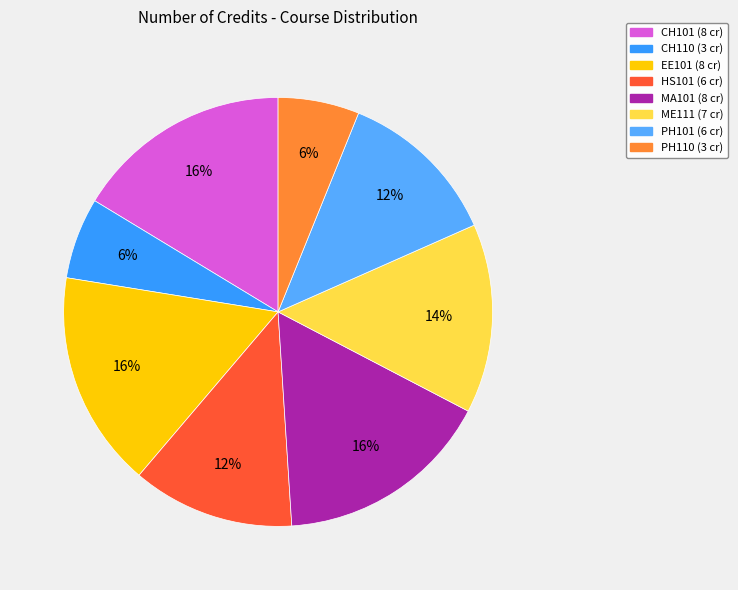

What is the change in value from CH110 to HS101?

+3